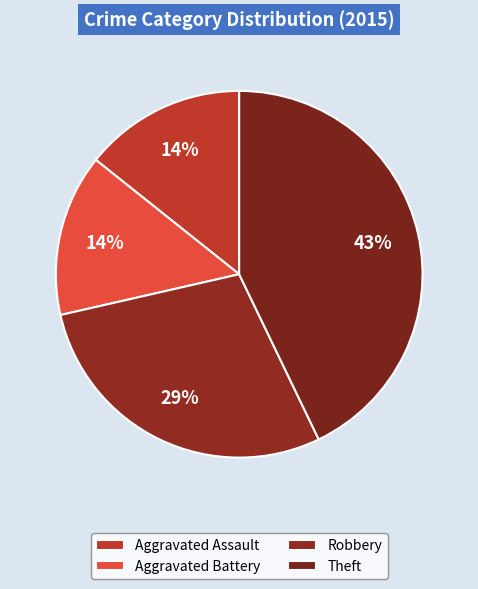

Count the number of slices in the pie.

4